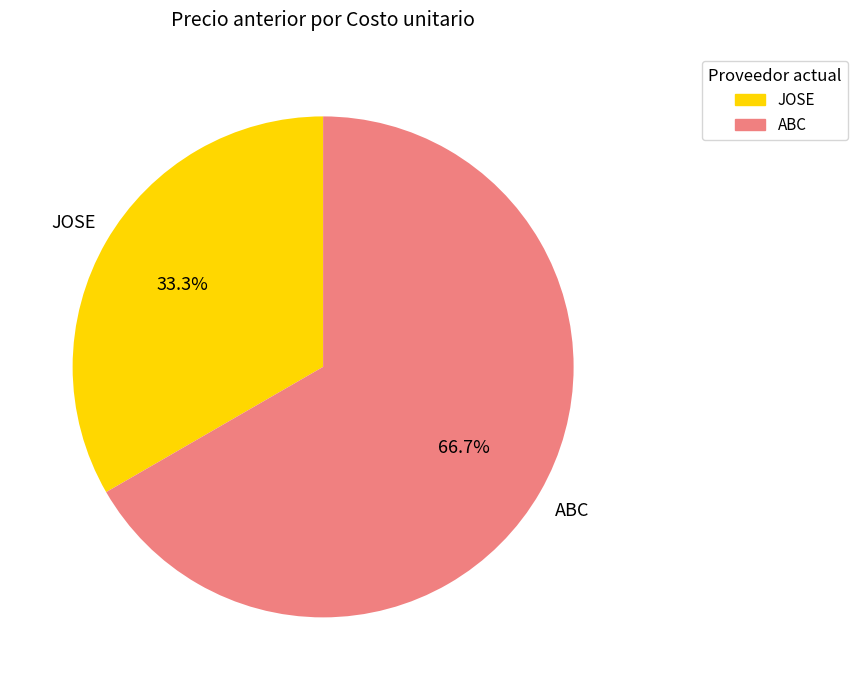

Count the number of slices in the pie.

2